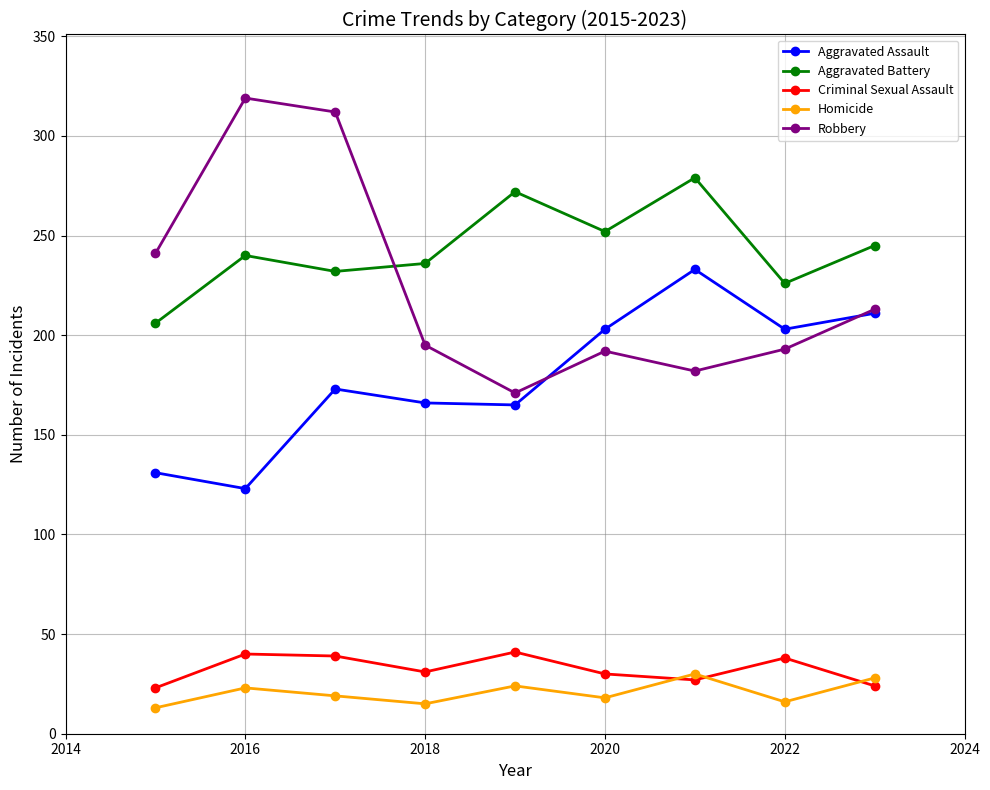

At how many categories does at least one series exceed 83?

9